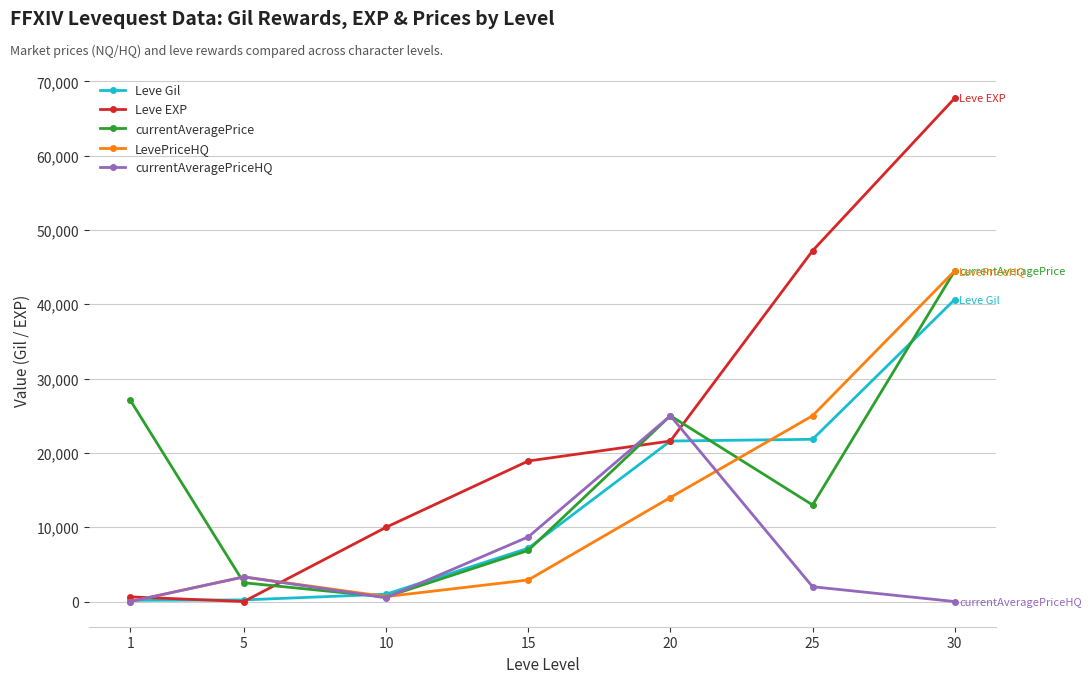

What value does the currentAveragePriceHQ series have at 20, to the nearest 100?

25000